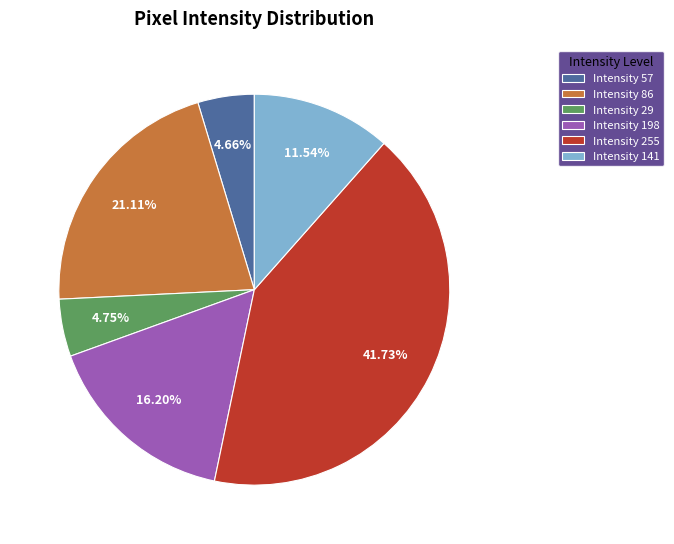

Which slice is the largest?

Intensity 255